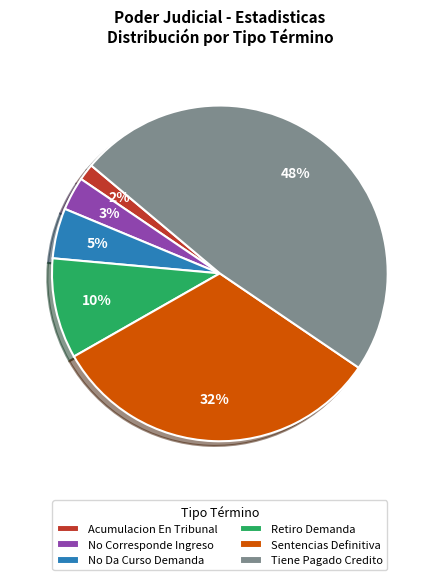

Does any single category account for the majority?

No